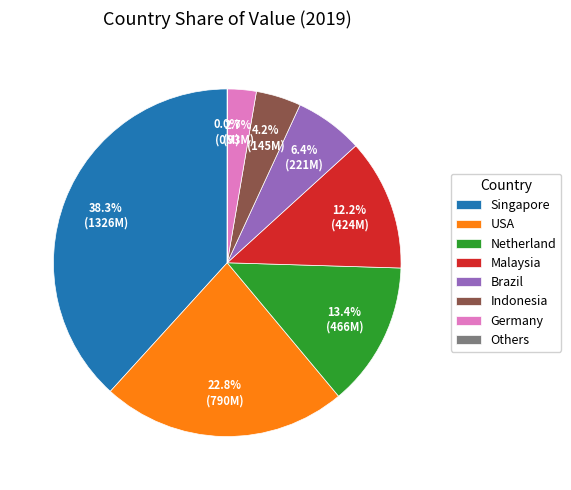

Does Netherland represent more than half of the total?

No